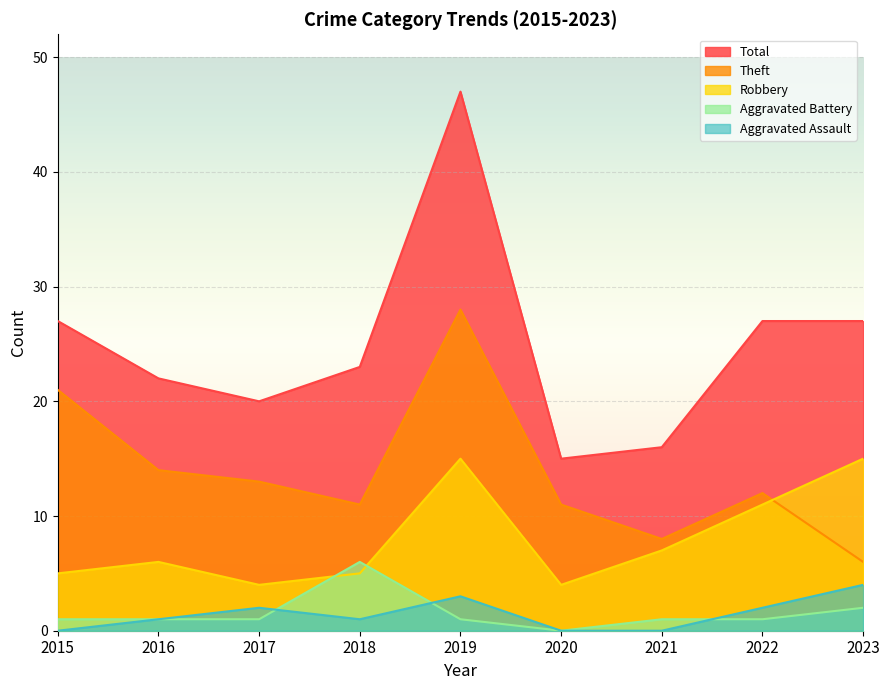

The value of Theft at 2016 is 18. True or false?

False